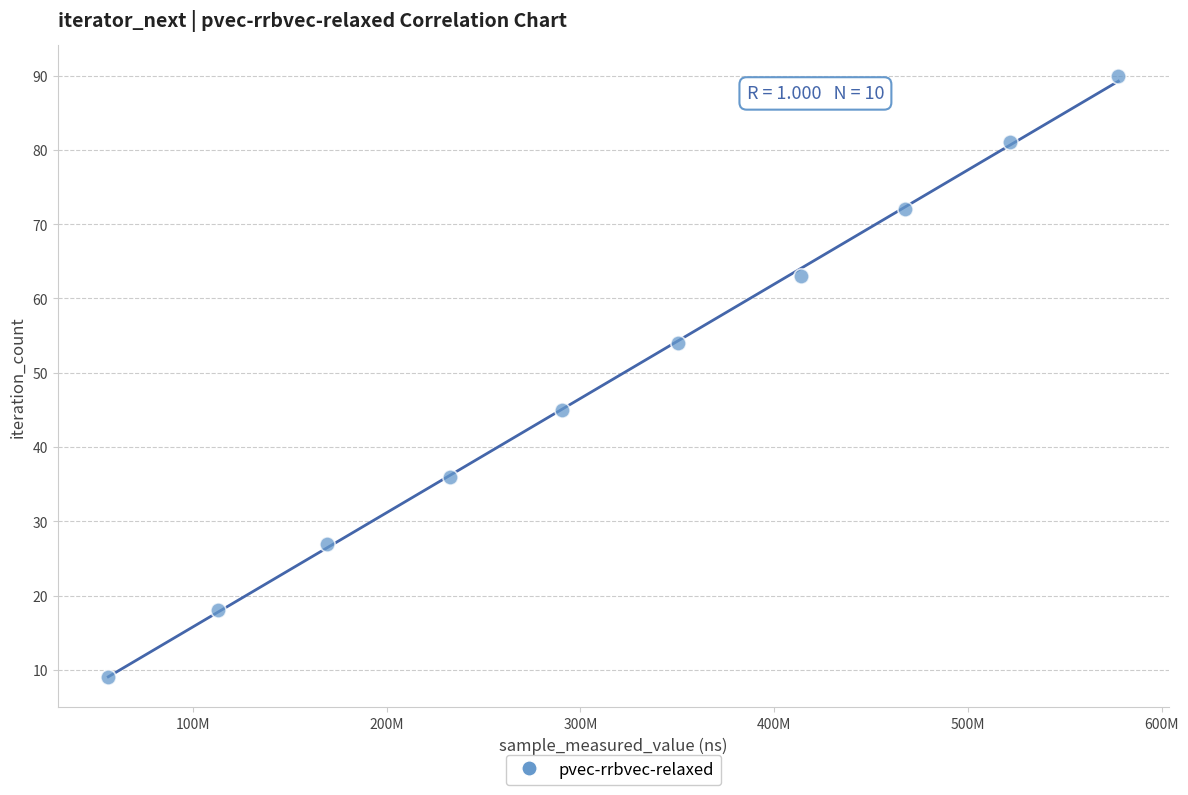

What is the range of Y values (max minus min)?

81